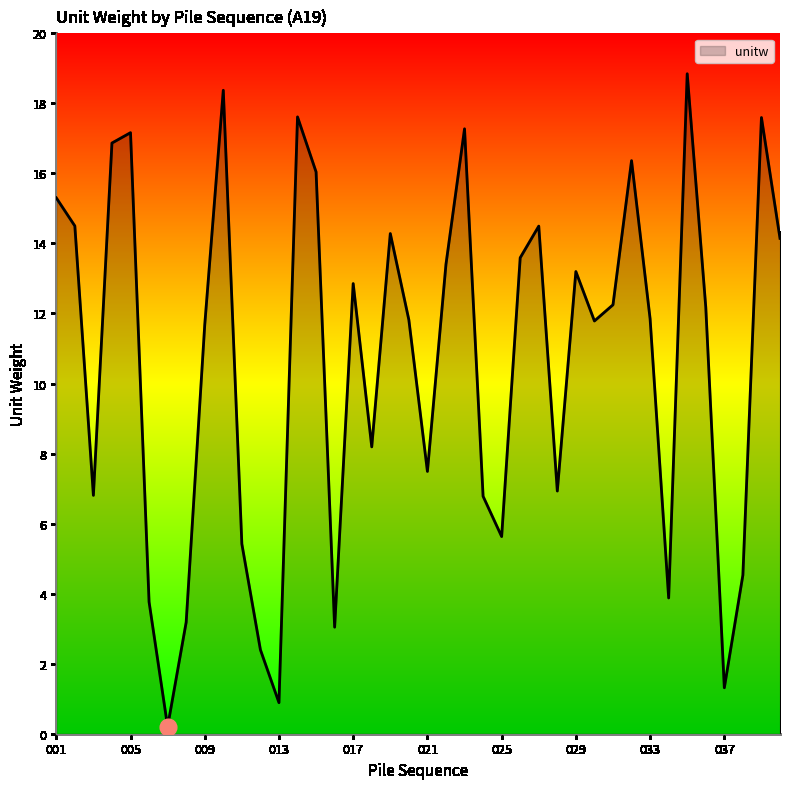

What is the greatest value displayed?

18.8